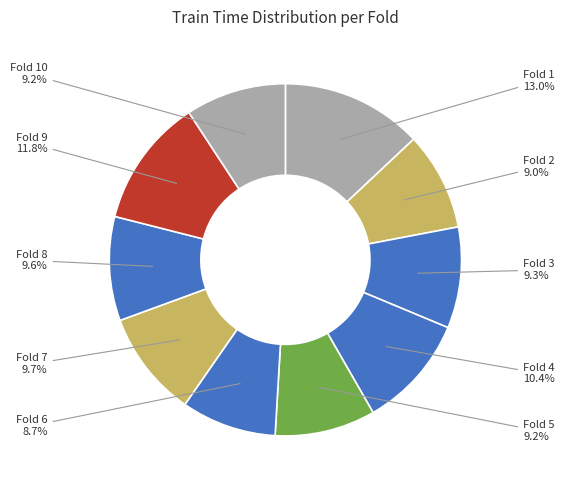

True or false: Fold 10 accounts for 9% of the total.

True